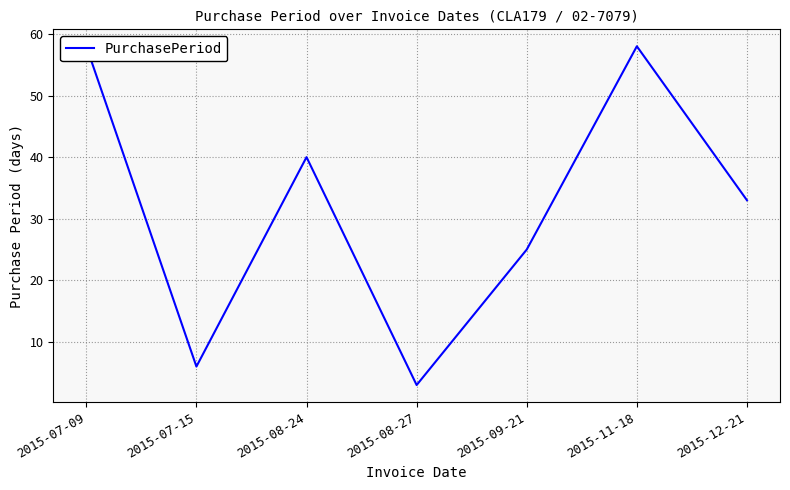

Reading left to right, transcribe all the data shown in this chart.

2015-07-09=58	2015-07-15=6	2015-08-24=40	2015-08-27=3	2015-09-21=25	2015-11-18=58	2015-12-21=33